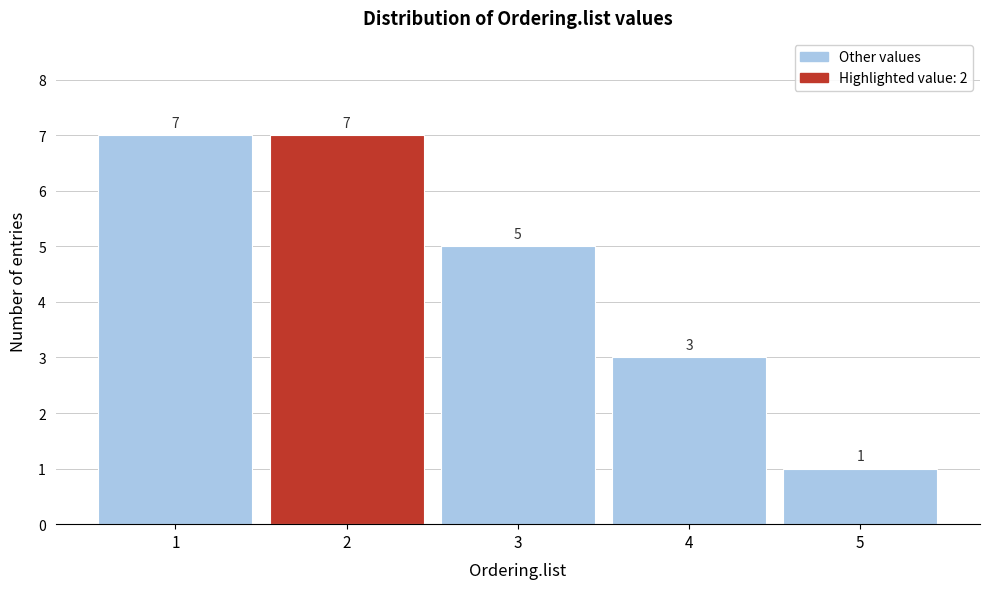

Reading left to right, extract all data points from this chart.

1=7	2=7	3=5	4=3	5=1